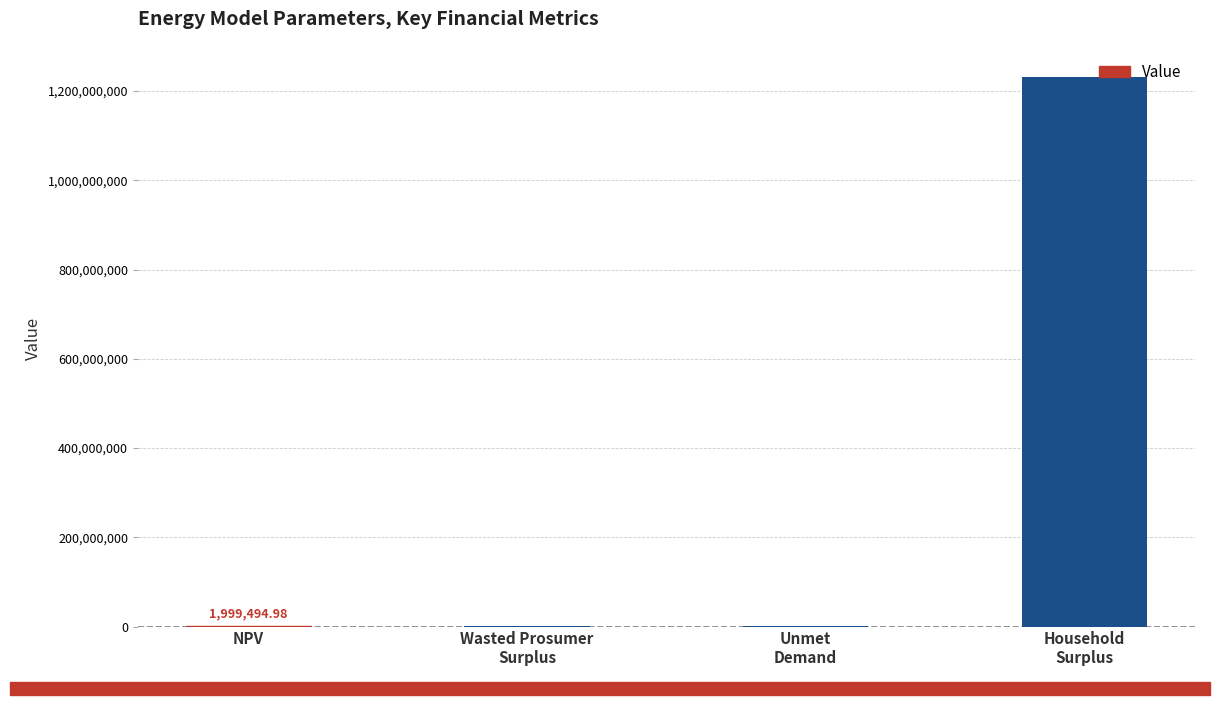

Which label corresponds to the largest value in the chart?

Household
Surplus